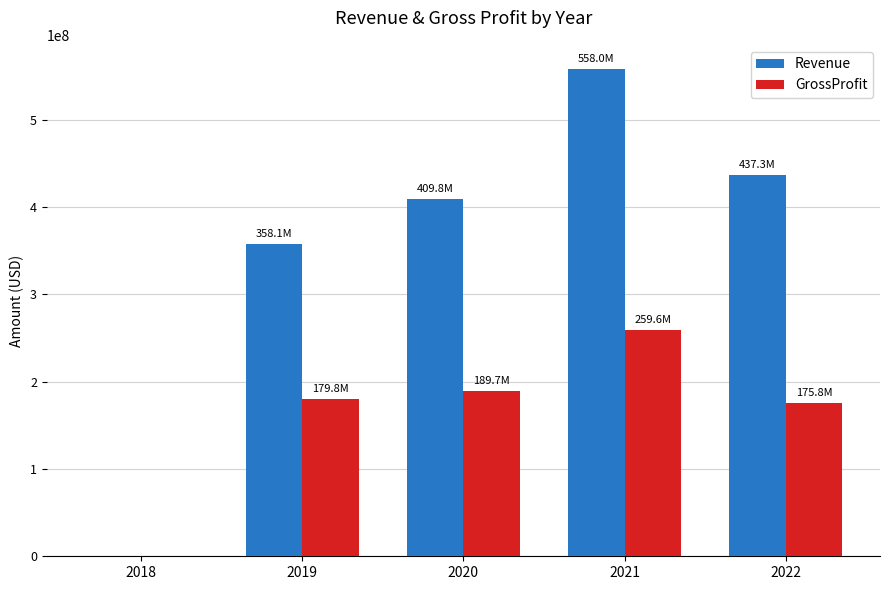

What is the maximum value shown in the chart?

558043000